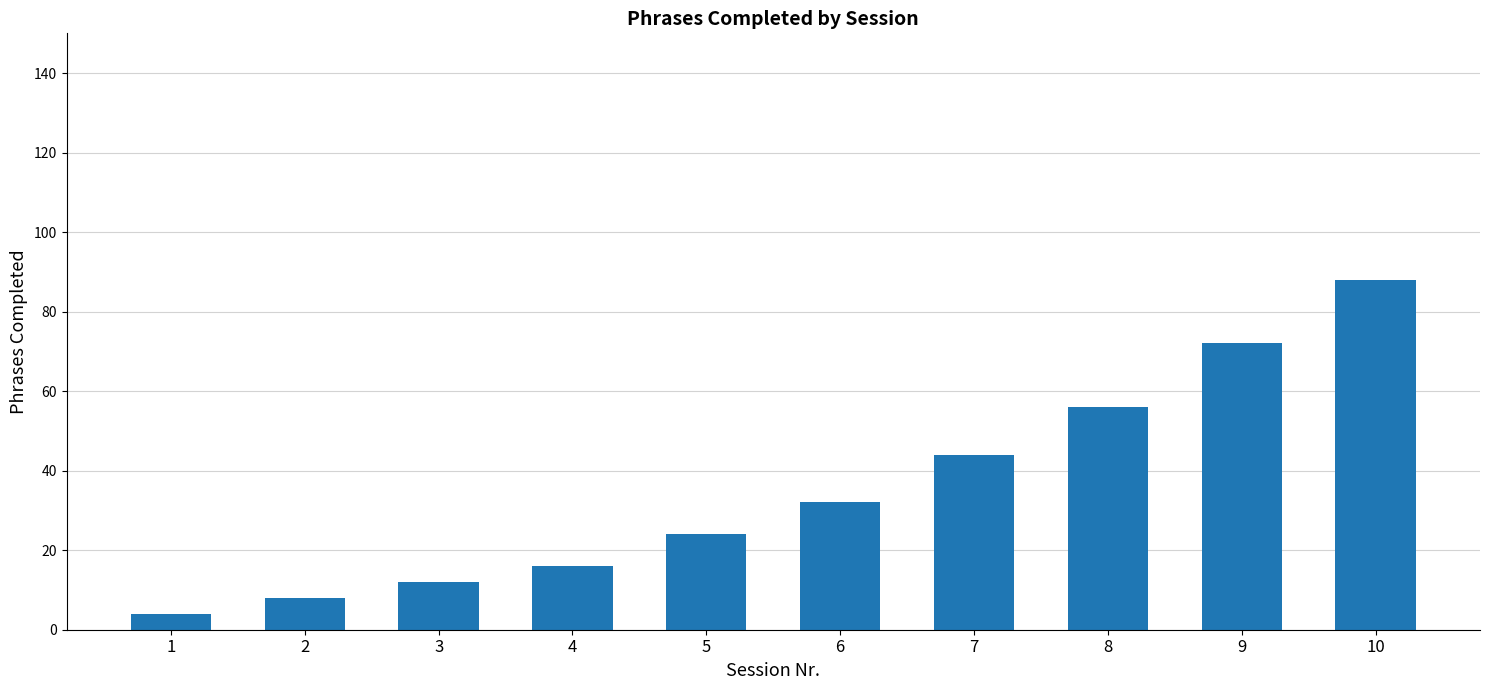

What is the value of the 10th bar from the left?

88